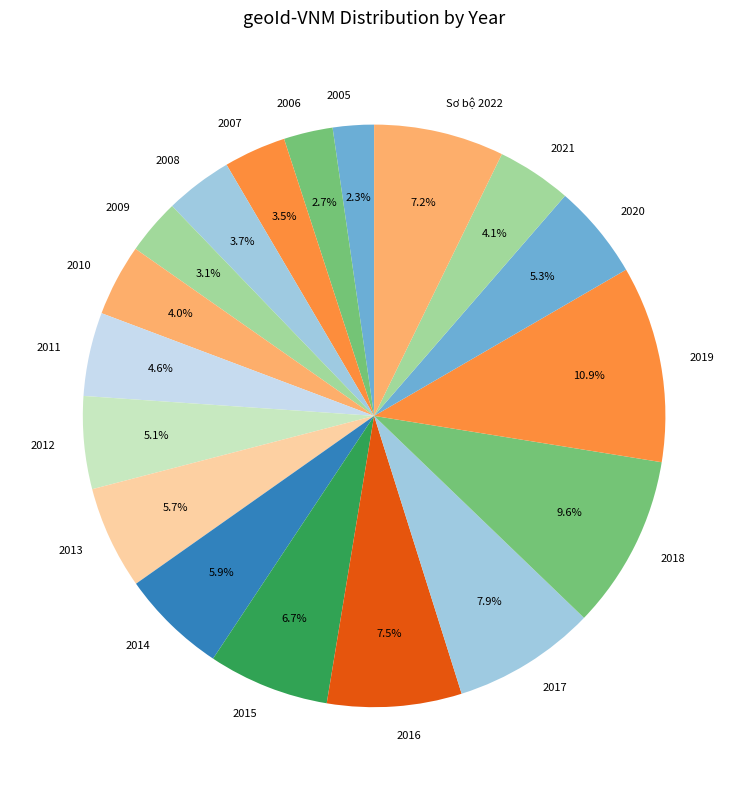

What percentage do 2007 and 2006 together represent?

6.2%